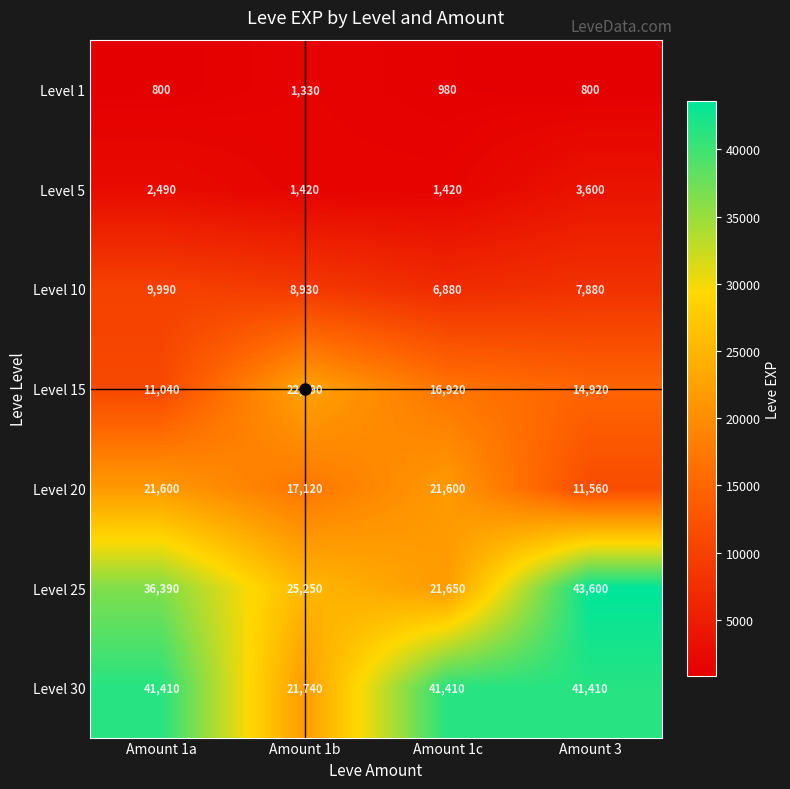

How many categories are shown in the chart?

4